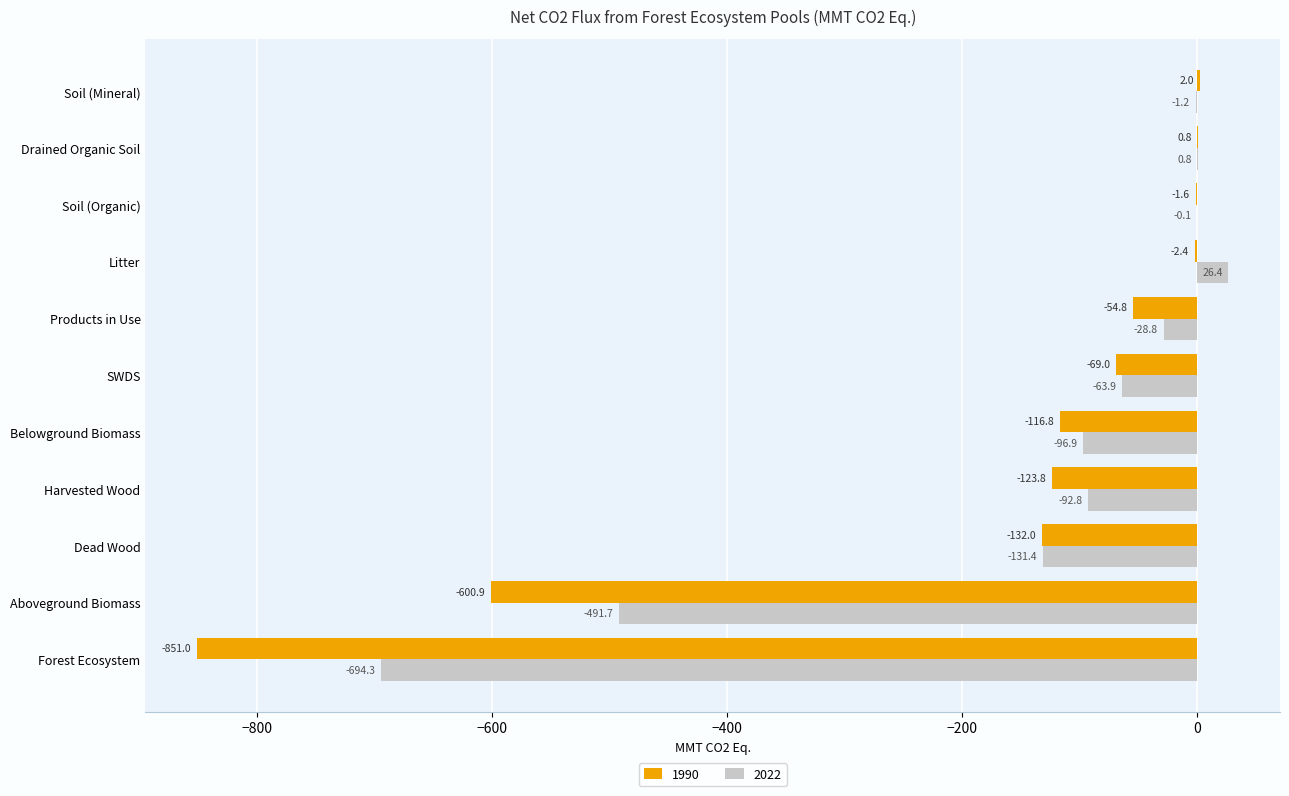

Is it true that 1990 equals 2.0 at Soil (Mineral)?

True